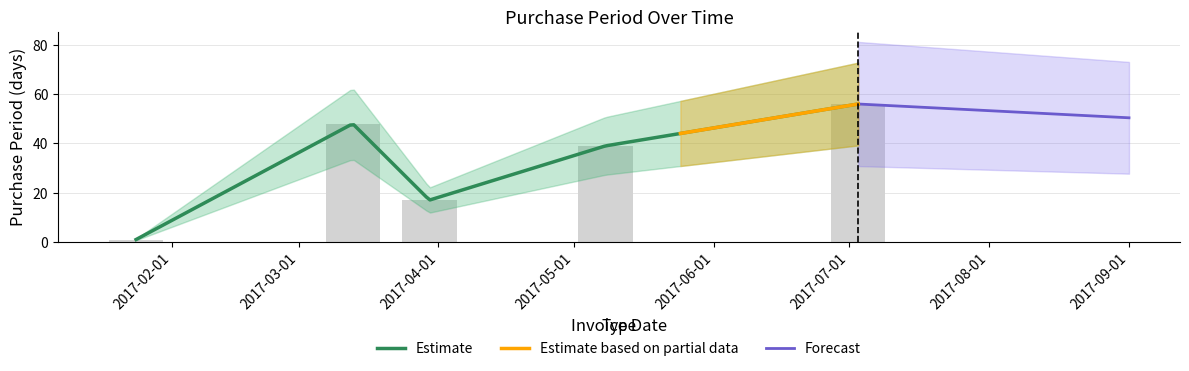

What is the value of the 1st bar from the left?

1